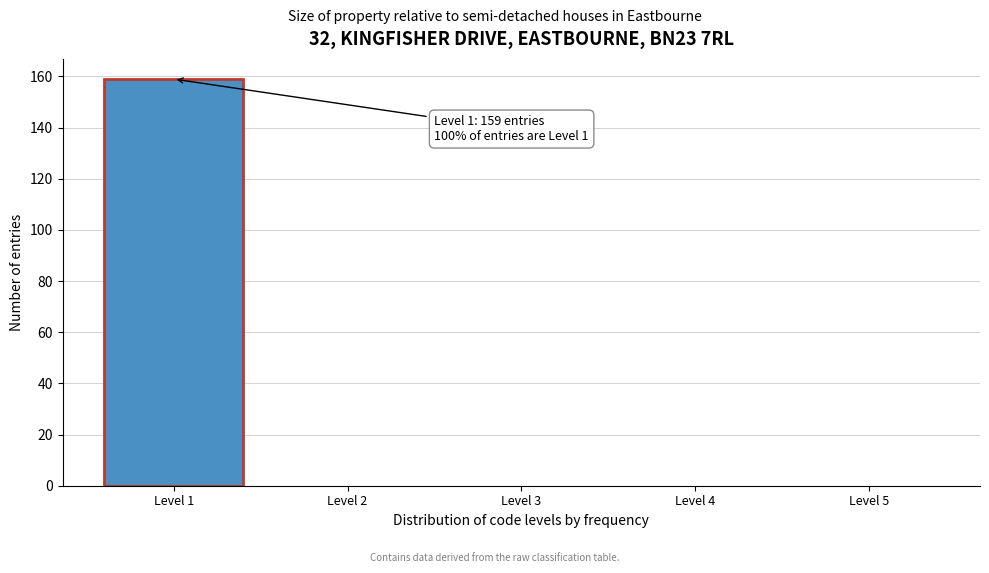

Reading left to right, what are all the values shown in this chart?

Level 1=159	Level 2=0	Level 3=0	Level 4=0	Level 5=0